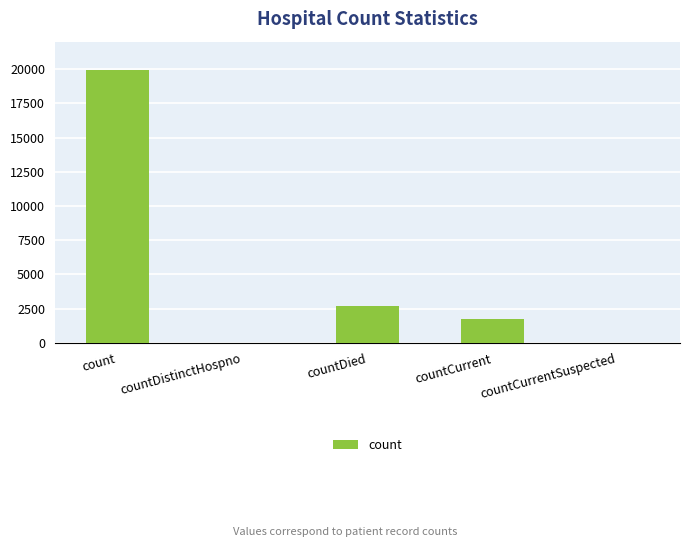

What is the difference between the values at count and countDied?

17216